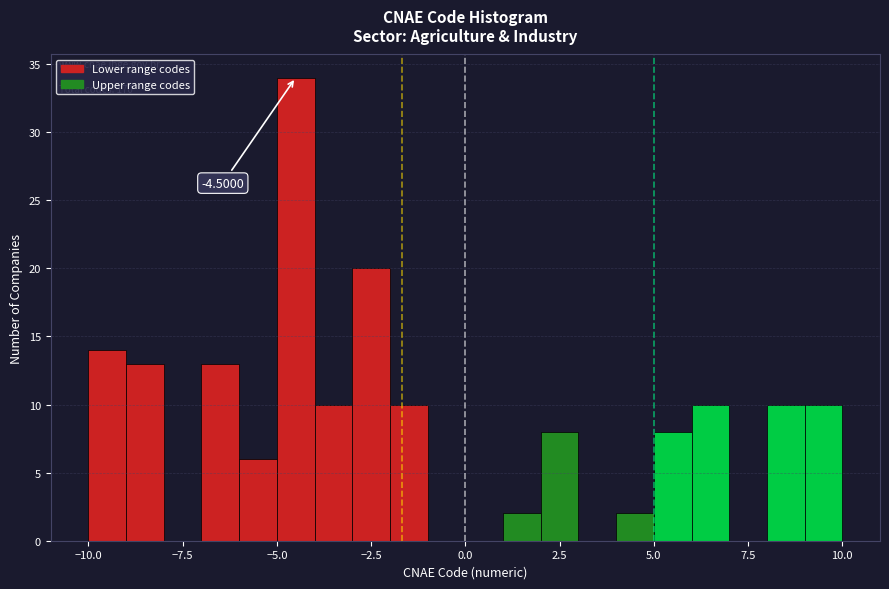

Read against the x-axis, roughly where is the centre of the tallest bar?

-4.5